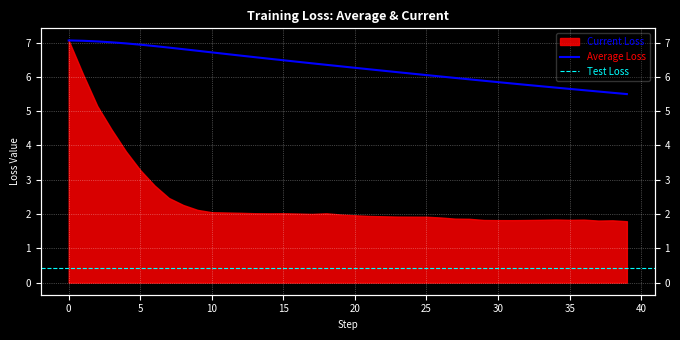

The chart shows a value of 5.7 at 35. True or false?

True